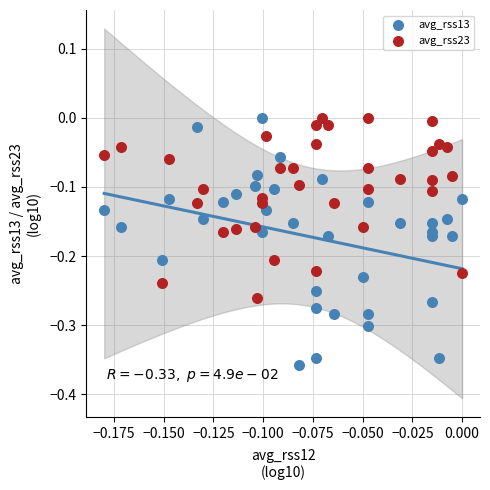

Which series has the widest spread of Y values?

avg_rss13